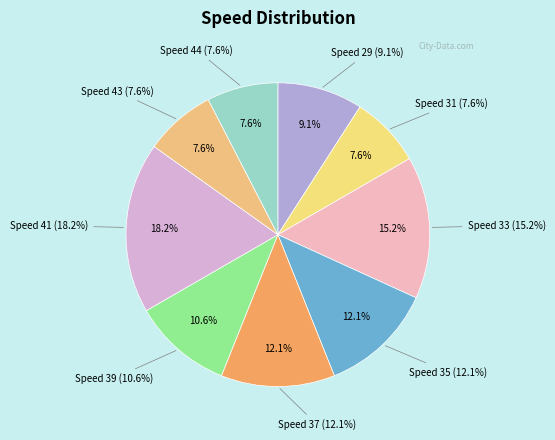

Combined, do 37 and 41 account for over 50%?

No